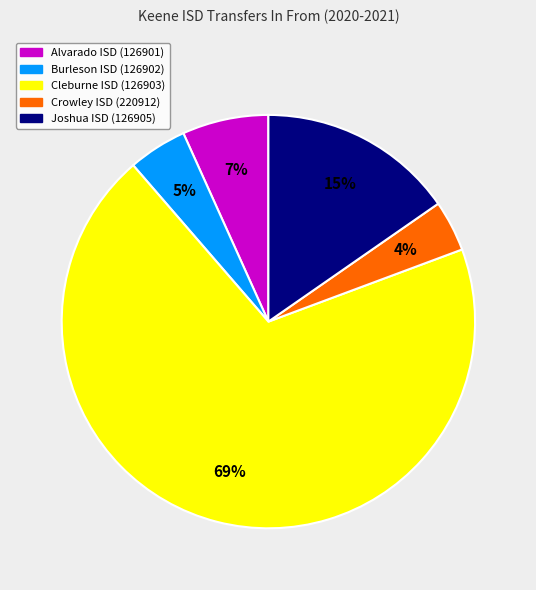

Count the number of slices in the pie.

5